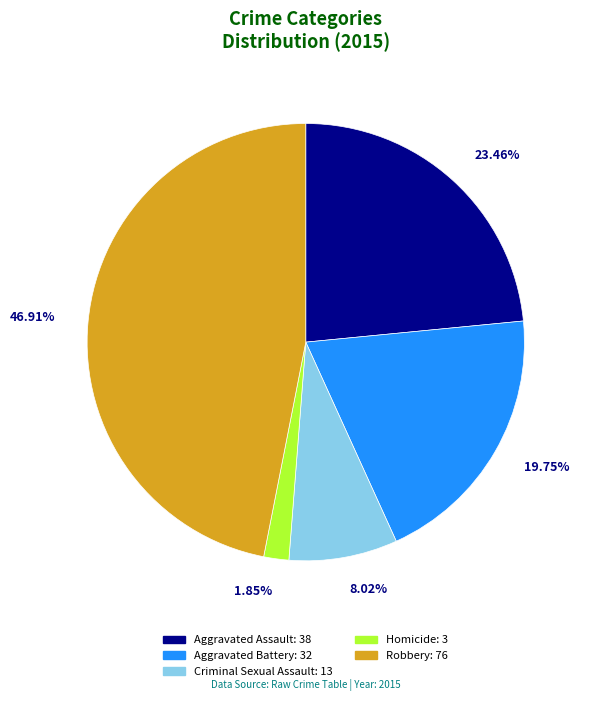

How many segments does this pie chart have?

5